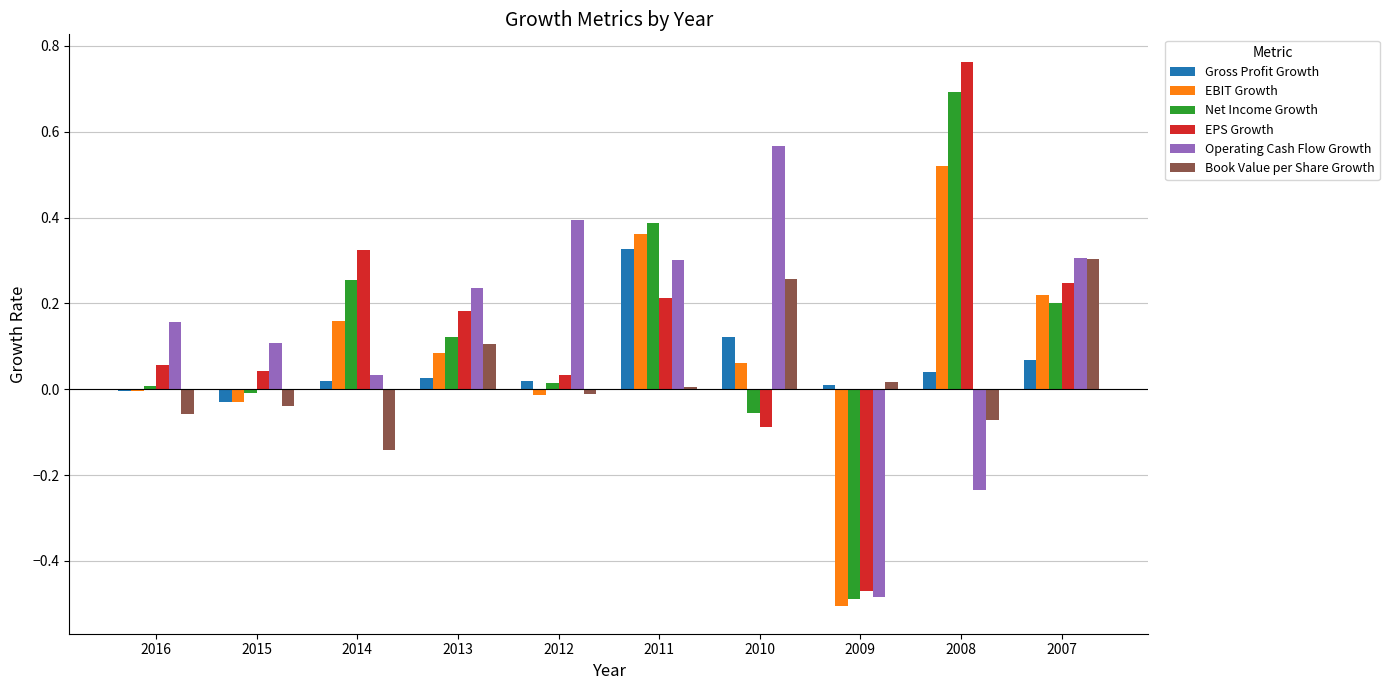

Is the value of EBIT Growth at 2011 greater than the value of Operating Cash Flow Growth at 2015?

Yes